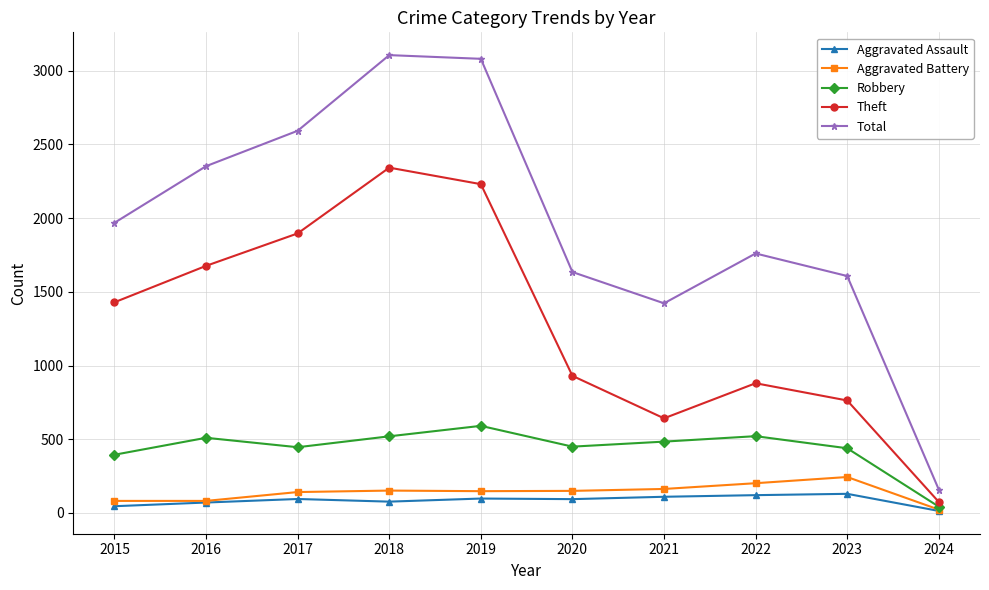

How many data points does each series have?

10